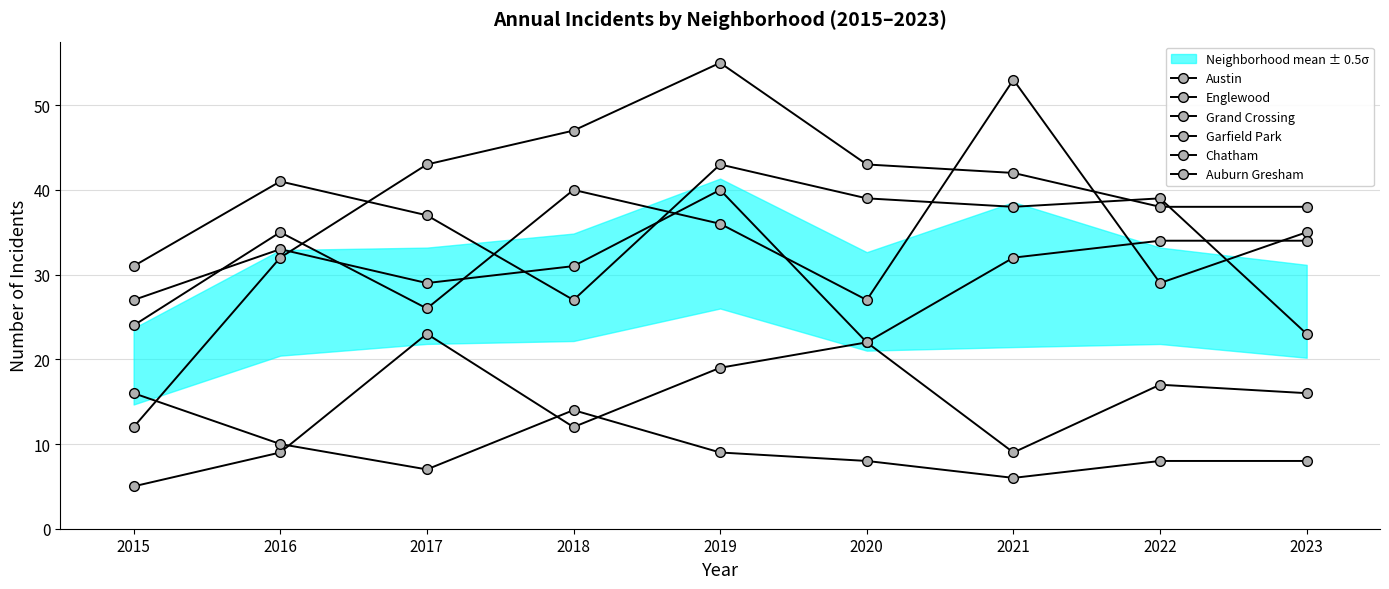

True or false: Grand Crossing has more than 2 points higher than both neighbors.

False